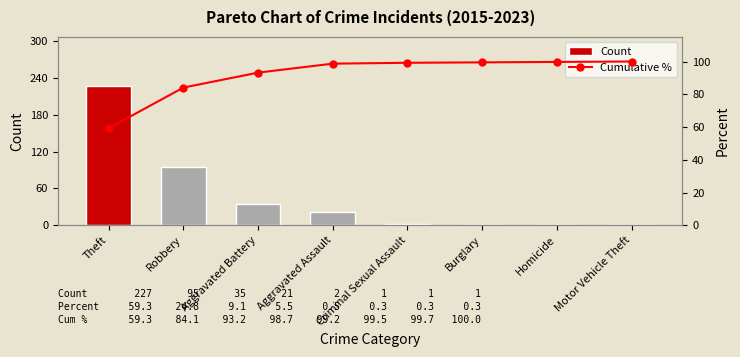

Reading left to right, transcribe all the data shown in this chart.

Count: Theft=227.0	Robbery=95.0	Aggravated Battery=35.0	Aggravated Assault=21.0	Criminal Sexual Assault=2.0	Burglary=1.0	Homicide=1.0	Motor Vehicle Theft=1.0
Cumulative %: Theft=59.3	Robbery=84.1	Aggravated Battery=93.2	Aggravated Assault=98.7	Criminal Sexual Assault=99.2	Burglary=99.5	Homicide=99.7	Motor Vehicle Theft=100.0